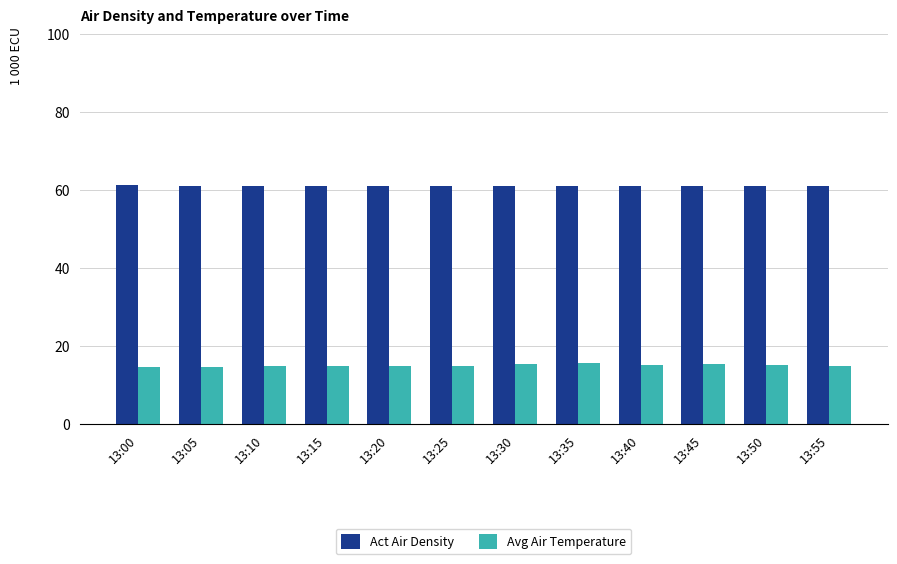

What is the maximum value for Act Air Density?

61.2